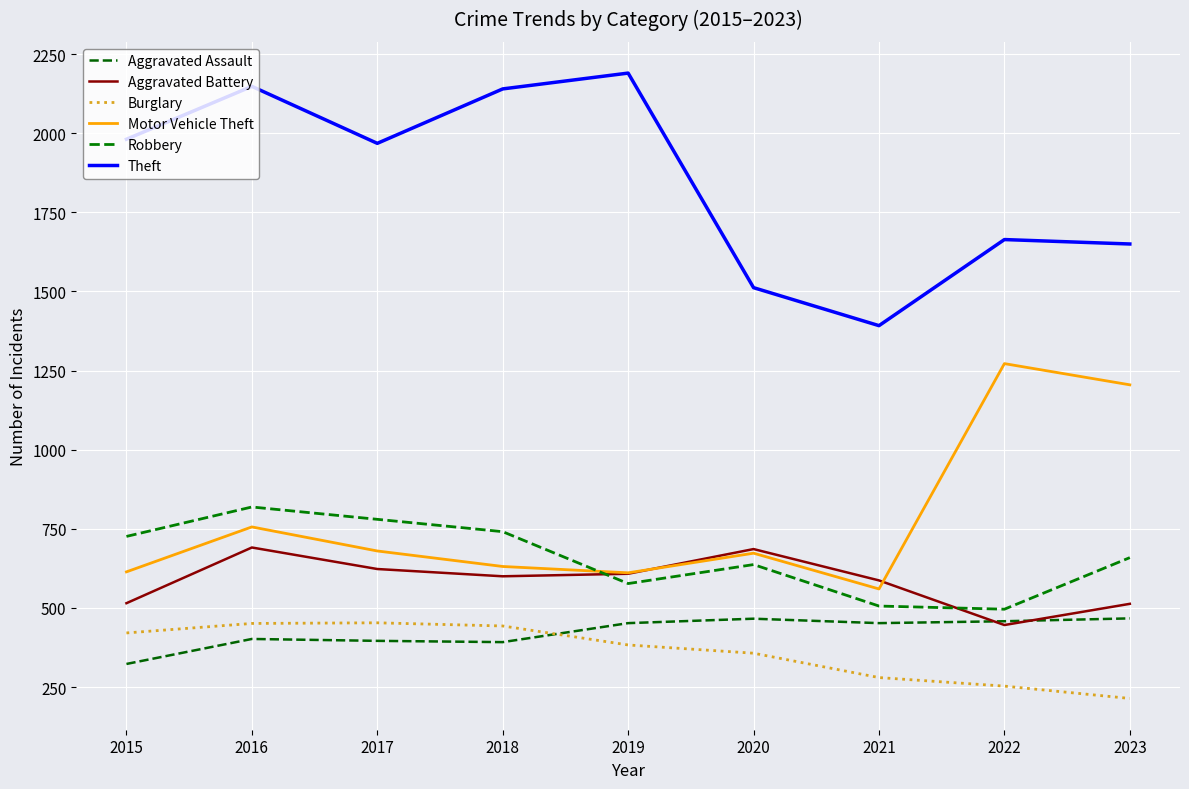

The value of Burglary at 2015 is 669. True or false?

False